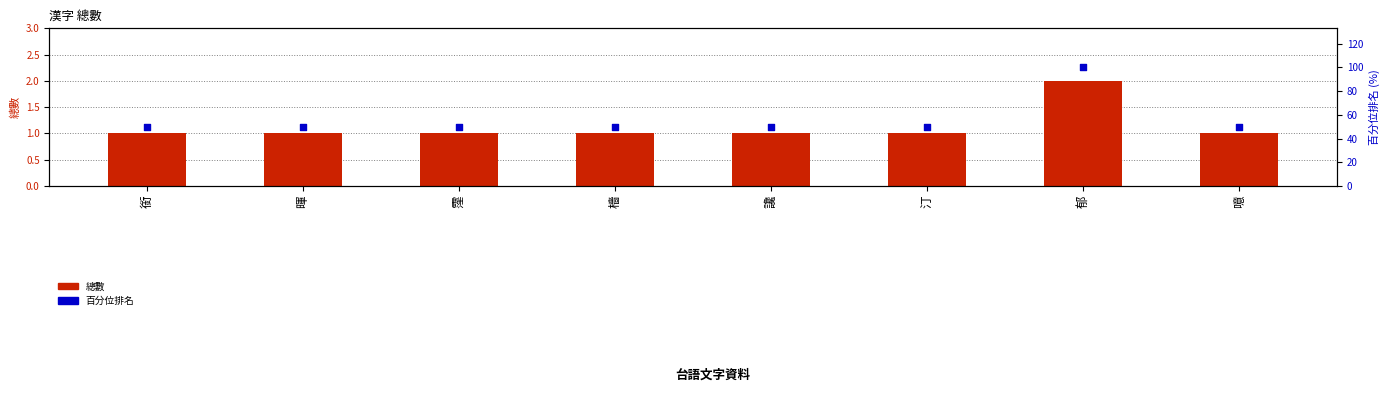

At which category is the sum across all series the highest?

郁